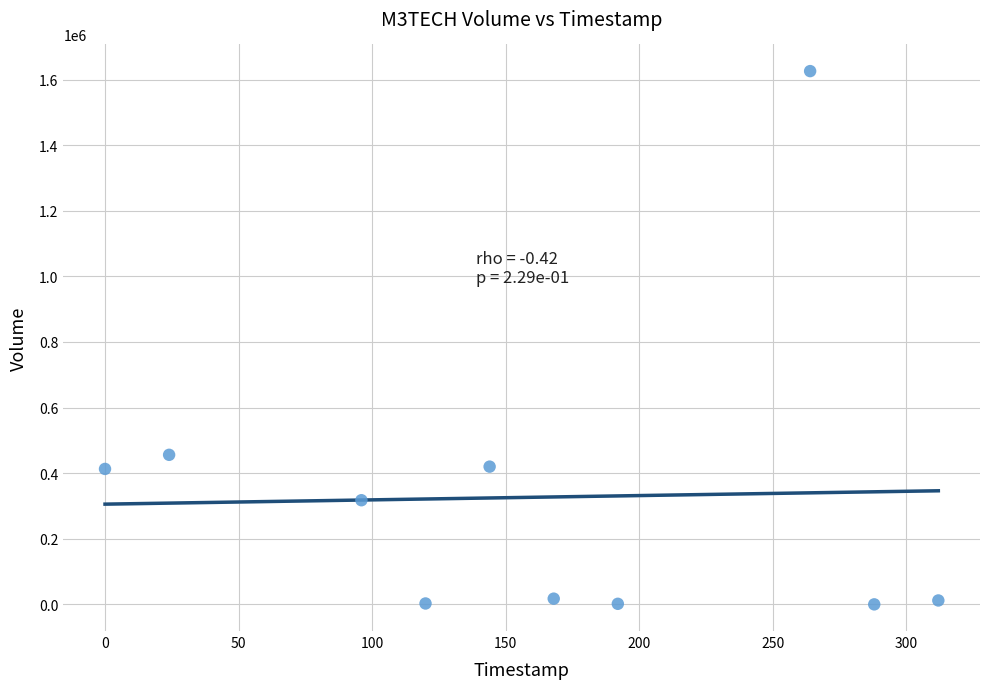

What Y value in the scatter plot is closest to 812950?

456000